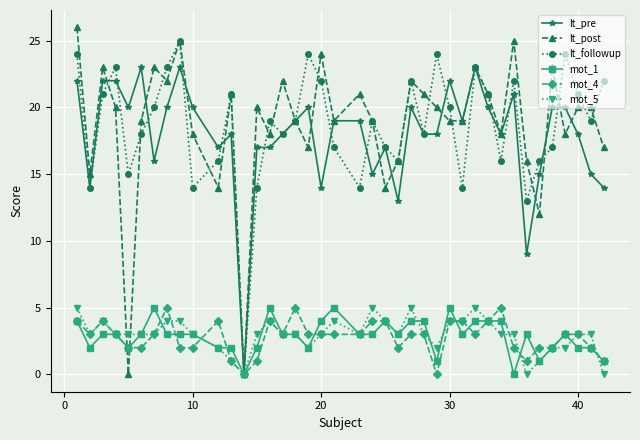

What is the value of the lt_followup point at the 30th from the left?

23